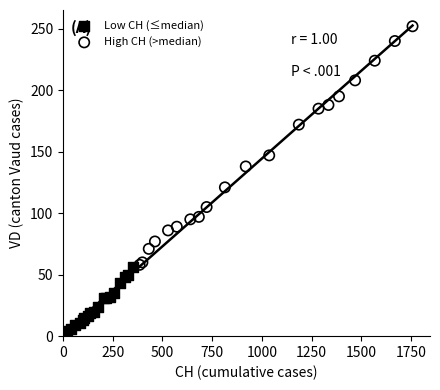

Which series contains the highest Y value?

High CH (>median)